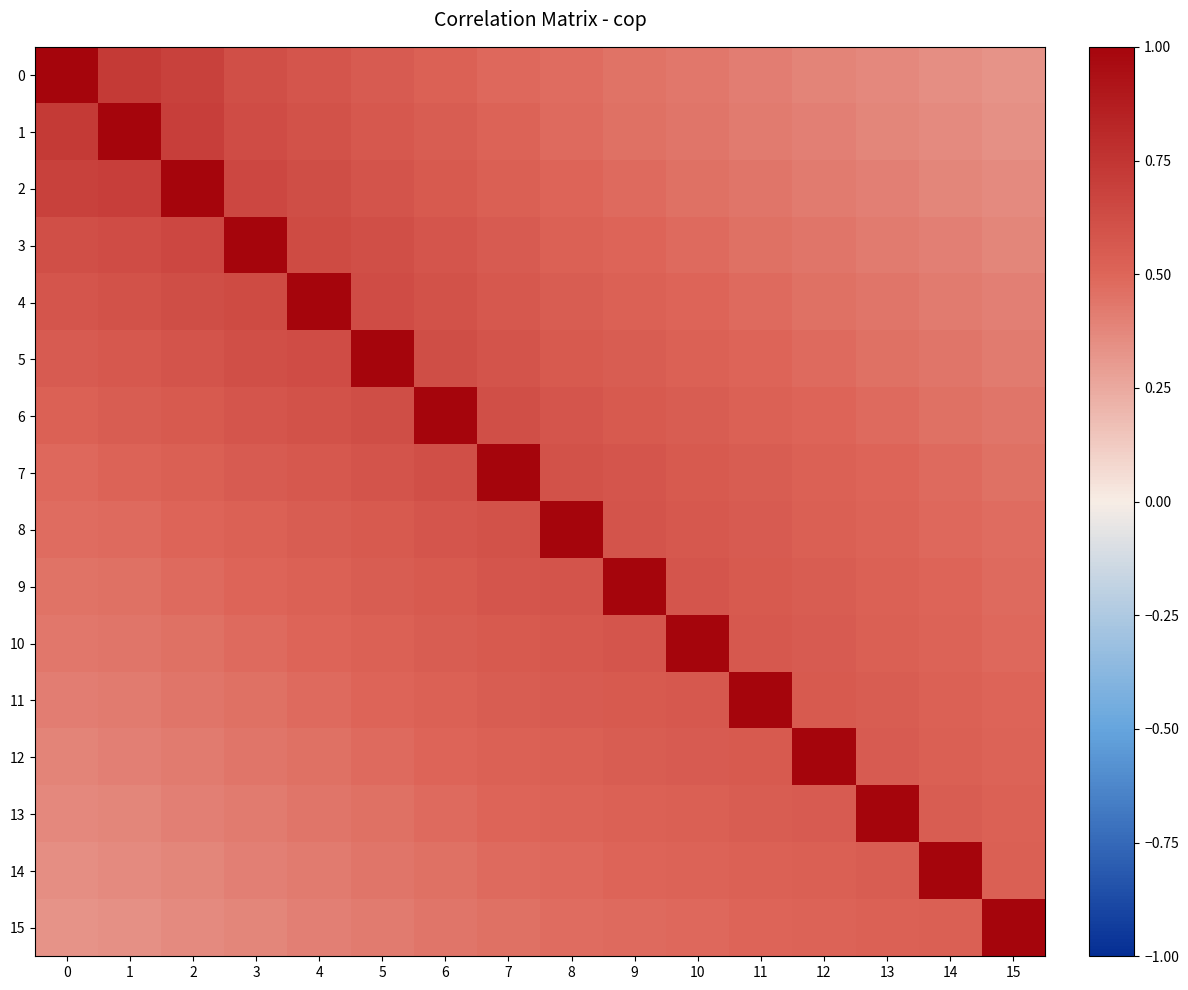

Count the number of data series in this chart.

16